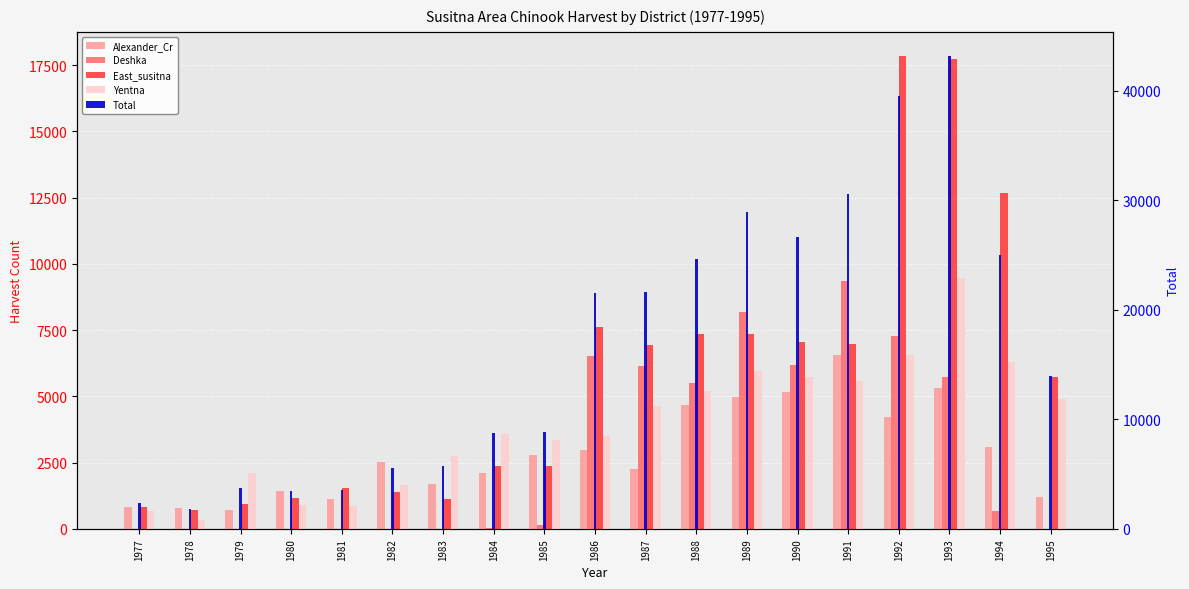

How many data points in Deshka are less than 150?

9